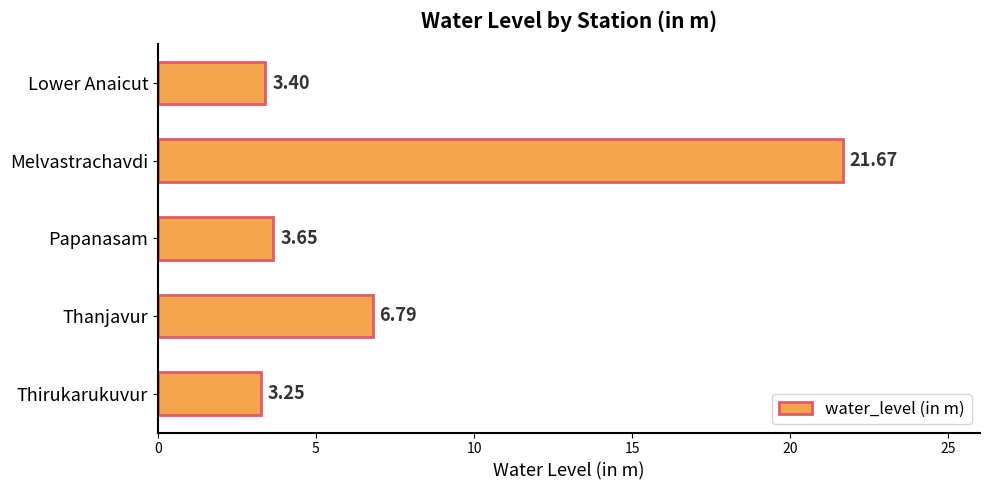

What is the ratio of the value at Lower Anaicut to the value at Thirukarukuvur?

1.0